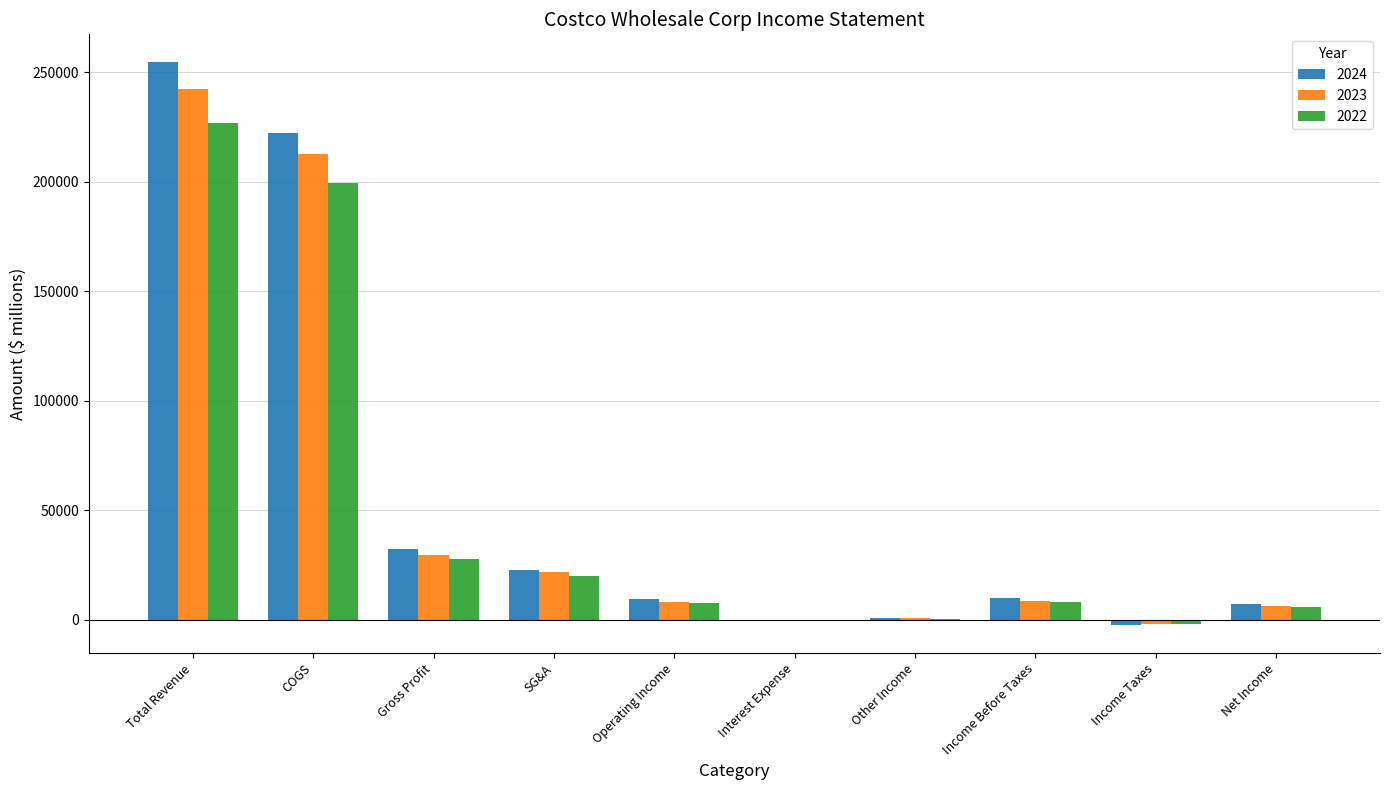

What is the maximum value shown in the chart?

254453